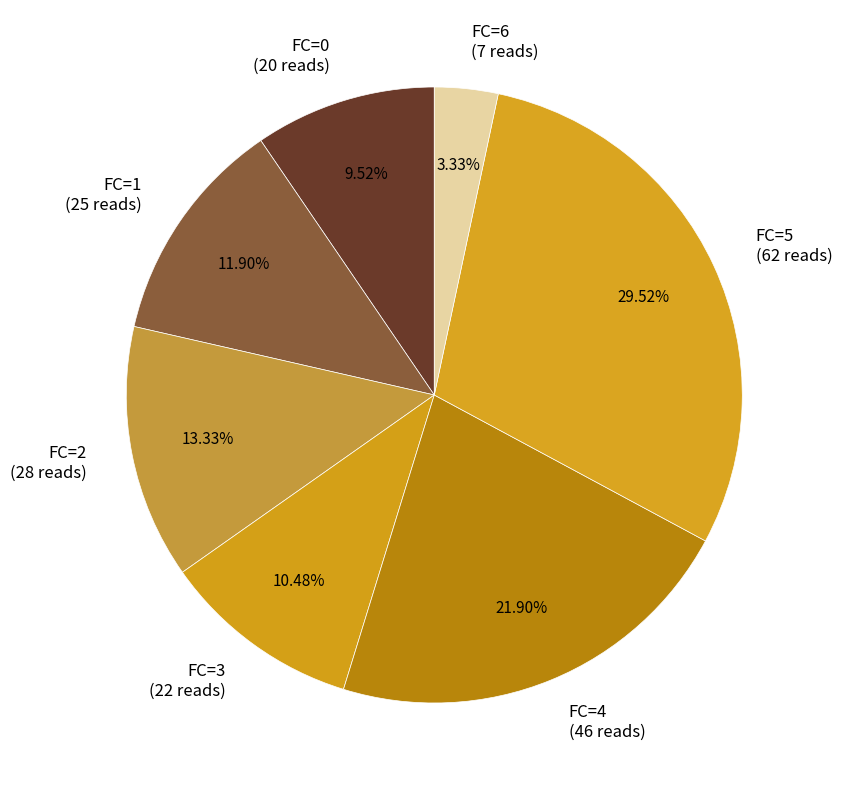

Is there a majority slice in this chart?

No